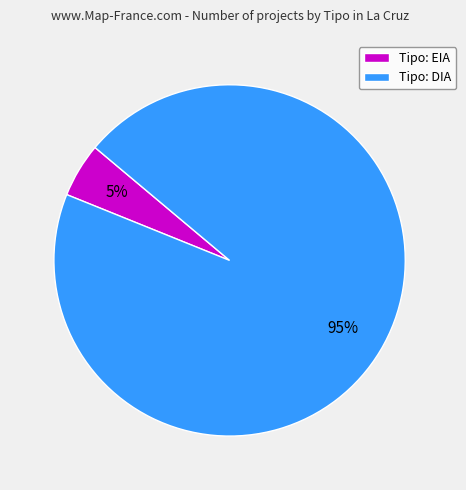

Which slice is the largest?

Tipo: DIA